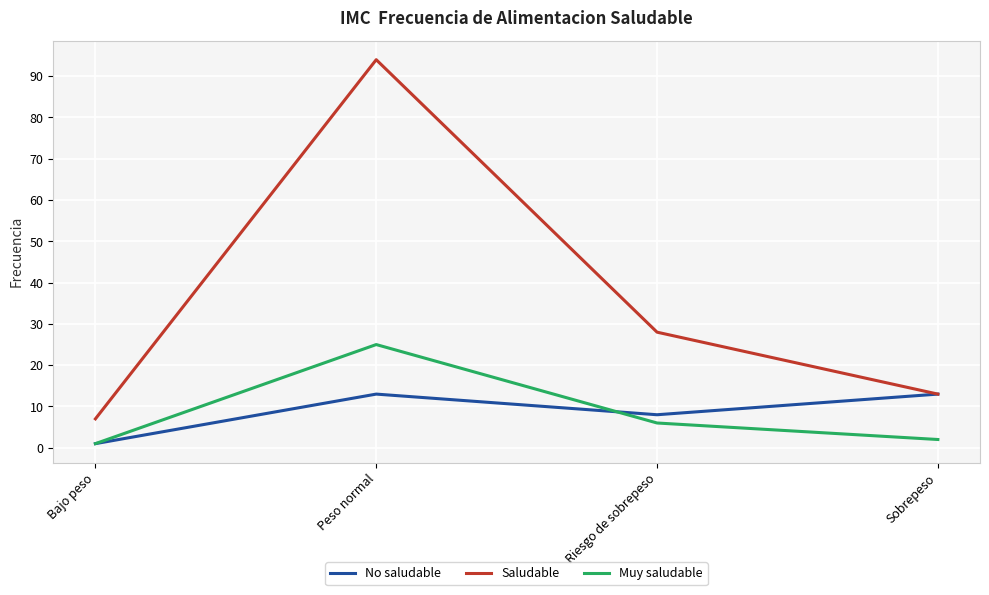

The Saludable series shows 28 at Riesgo de sobrepeso. True or false?

True